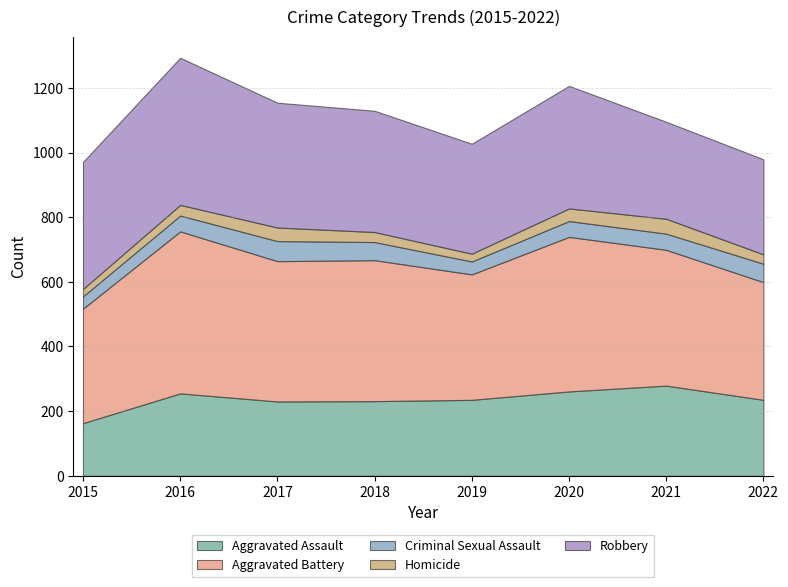

Is the value of Aggravated Battery at 2017 greater than the value of Aggravated Assault at 2021?

Yes